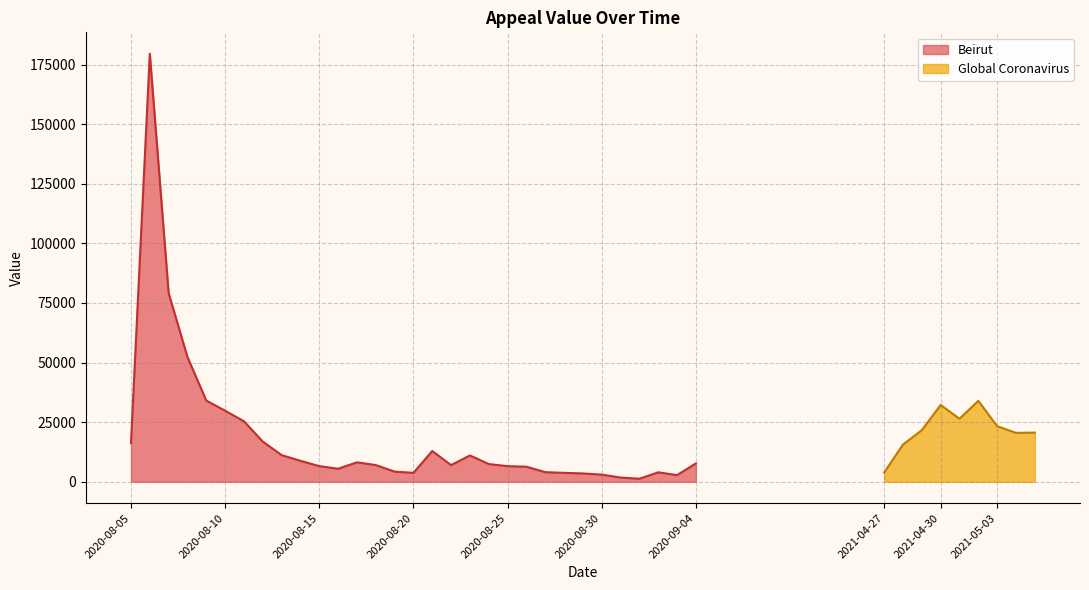

What is the average value?

18431.1